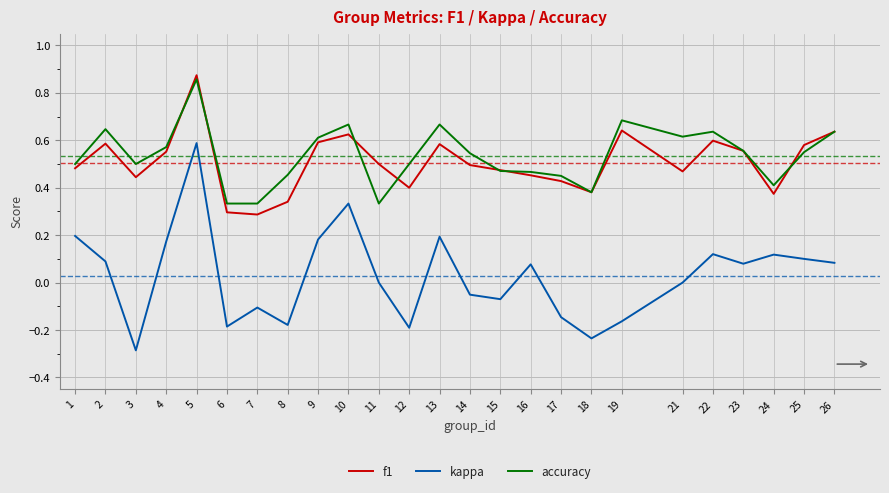

How many f1 values are between 0 and 1?

25